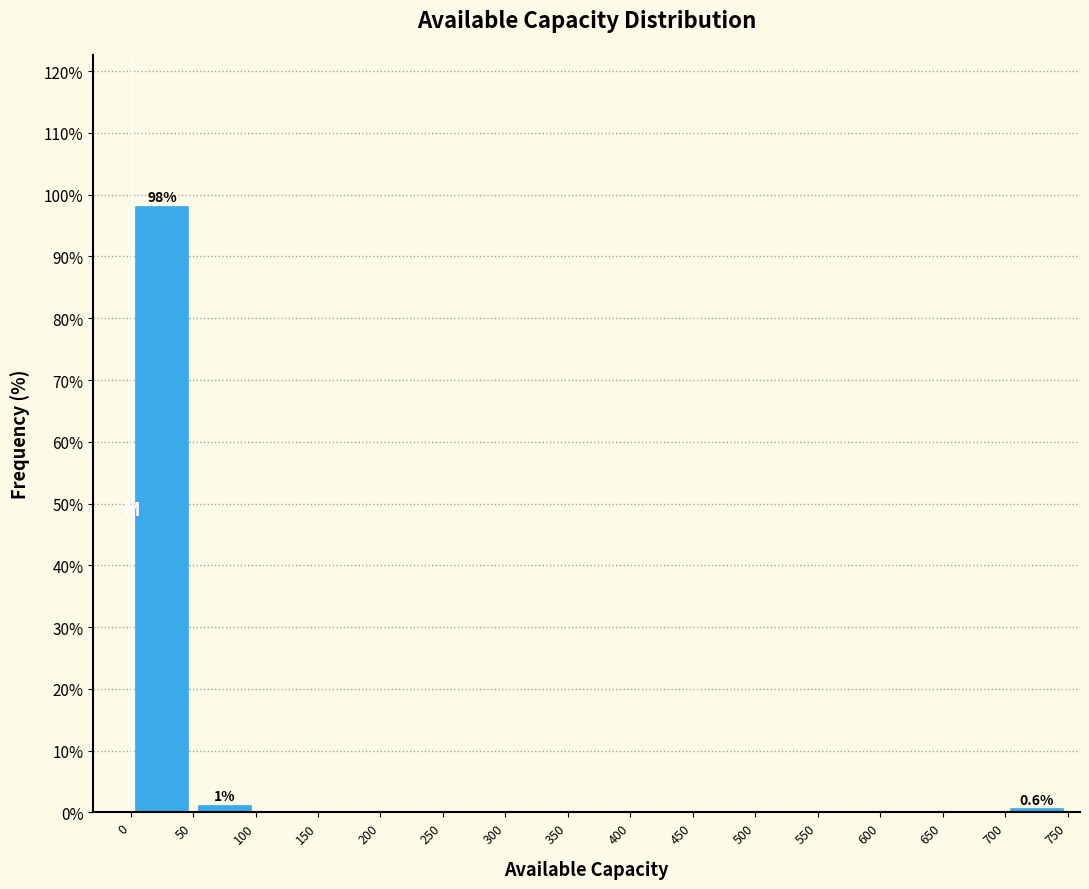

Over which range of the x-axis is the bar tallest?

0 to 50